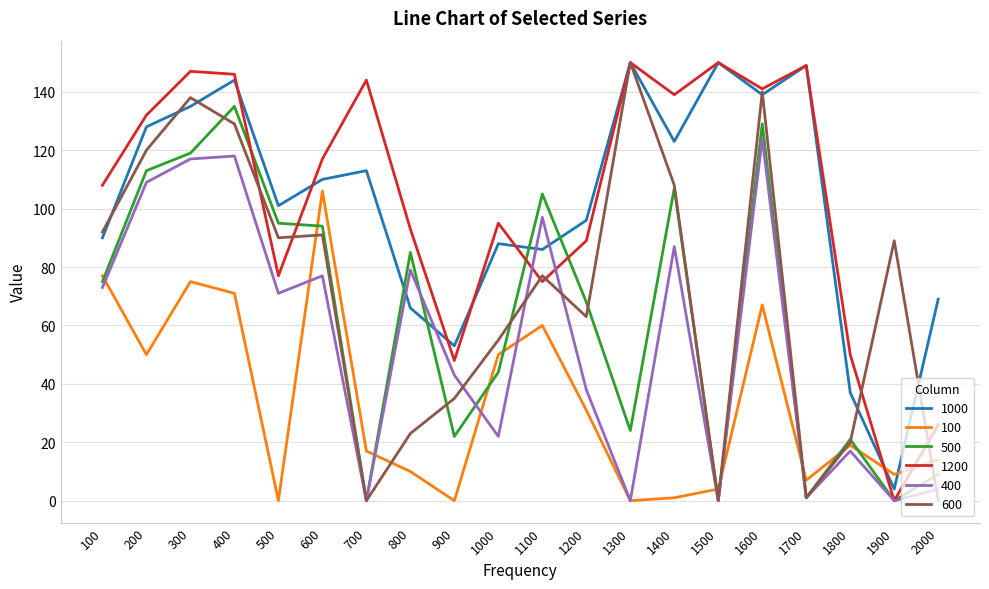

Which category has the highest value in the 400 series?

1600